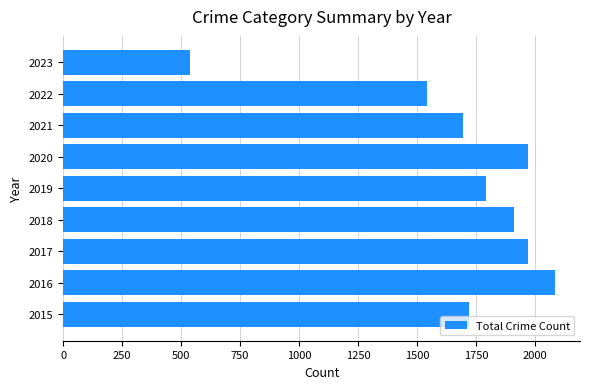

At which category does the chart reach its peak across all series?

2016